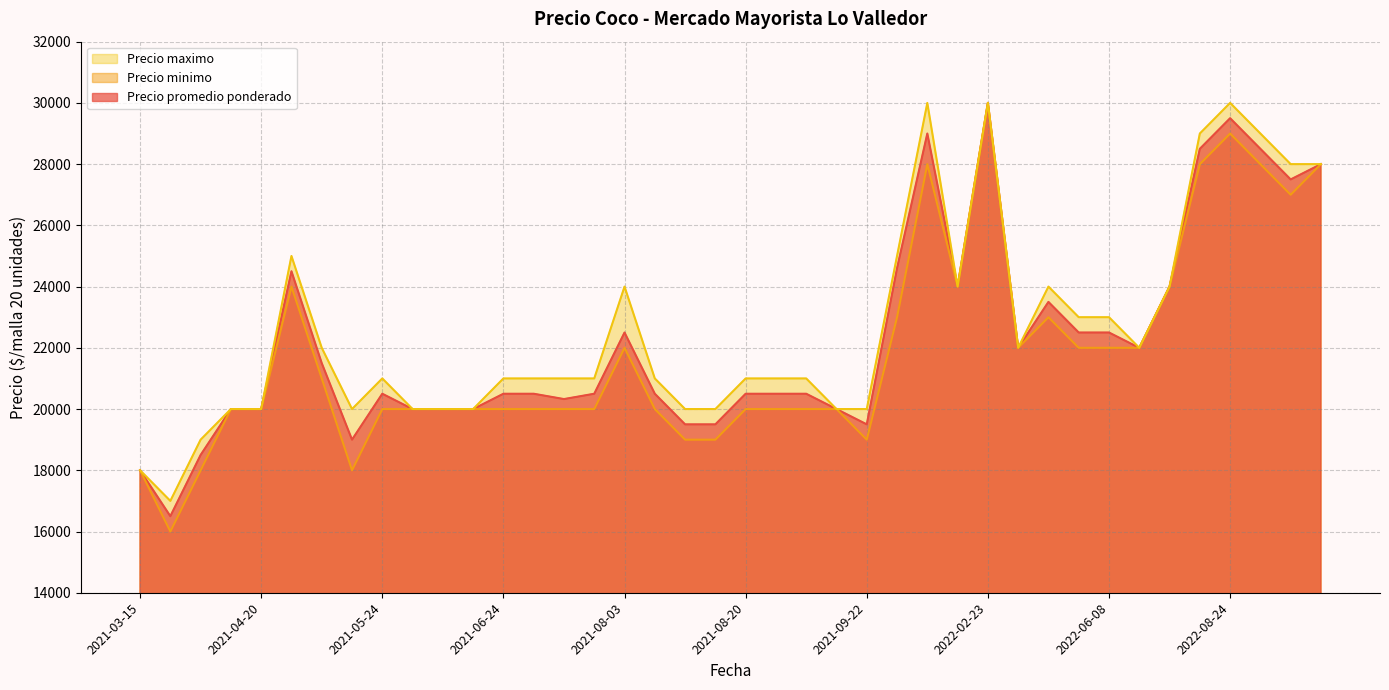

Rank the series at 2021-10-05 from highest to lowest value.

Precio maximo, Precio promedio ponderado, Precio minimo